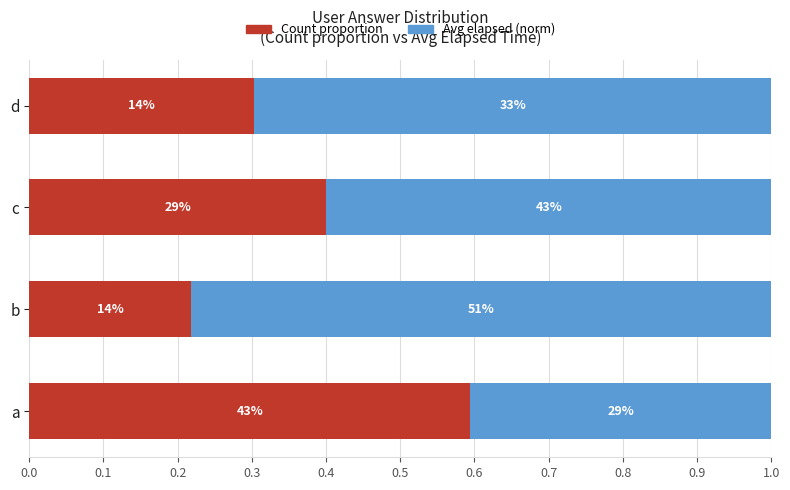

What is the value of the Avg elapsed (norm) bar at the 1st from the left?

0.4